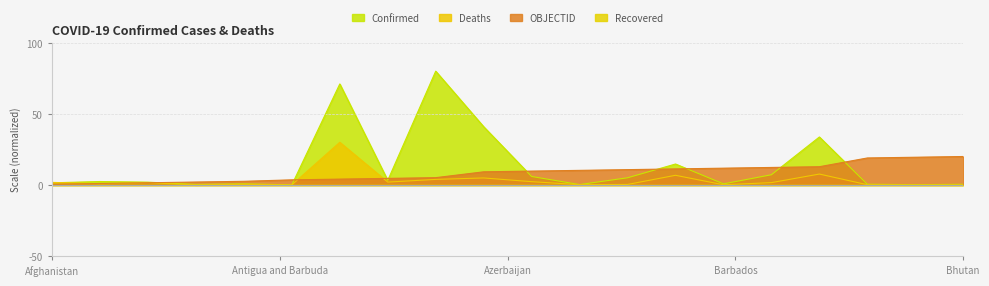

True or false: Confirmed and OBJECTID intersect in this chart.

True